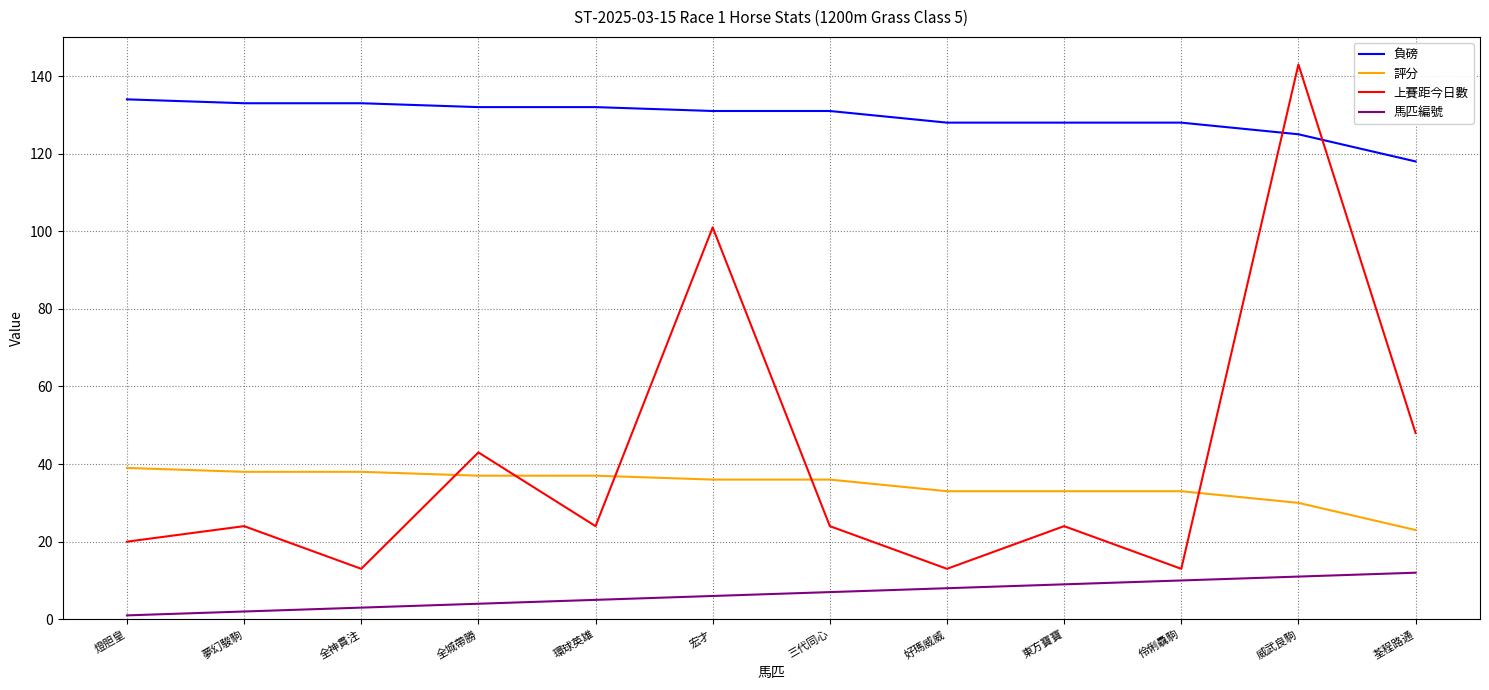

What position from the left is 環球英雄?

5